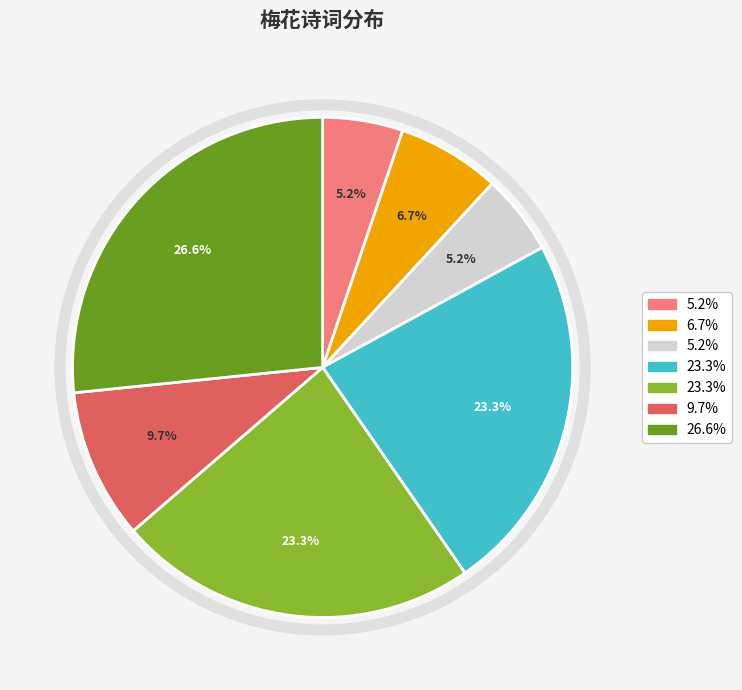

Does any single category account for the majority?

No